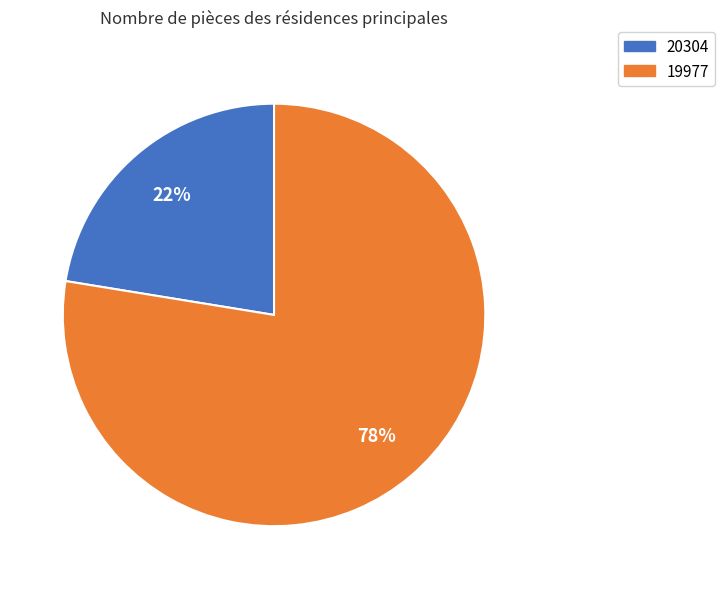

The 20304 slice represents 22% of the pie. True or false?

True